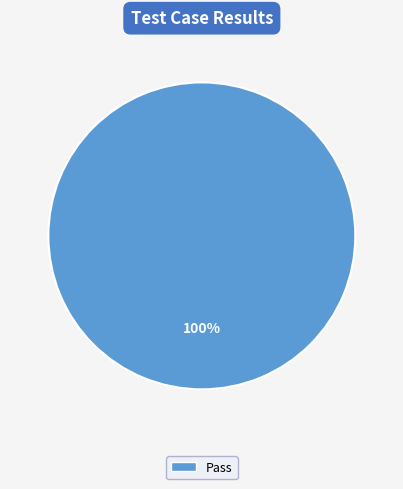

Does any single category account for the majority?

Yes